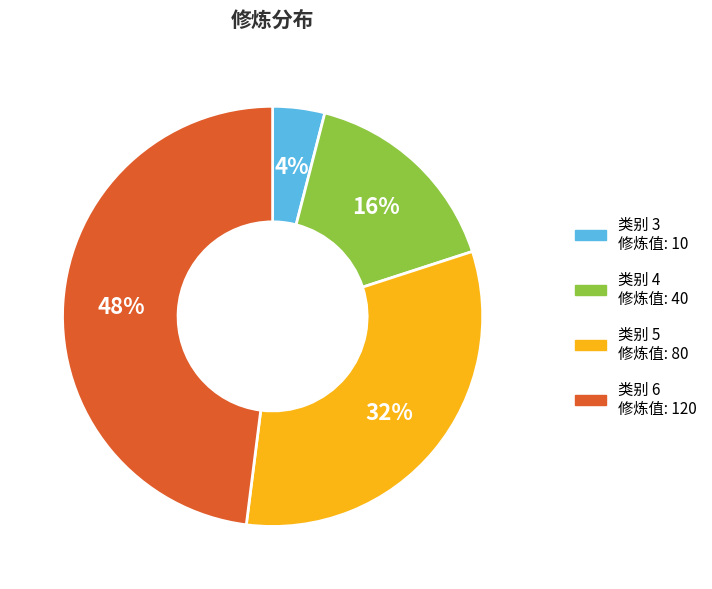

Does any single category account for the majority?

No